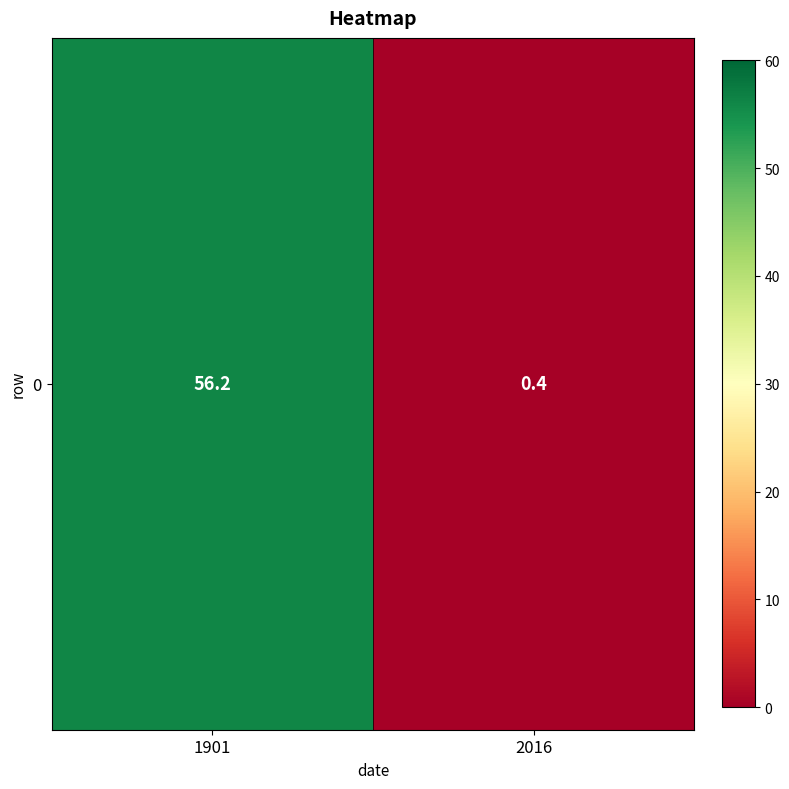

Rank the categories by value from lowest to highest.

2016, 1901